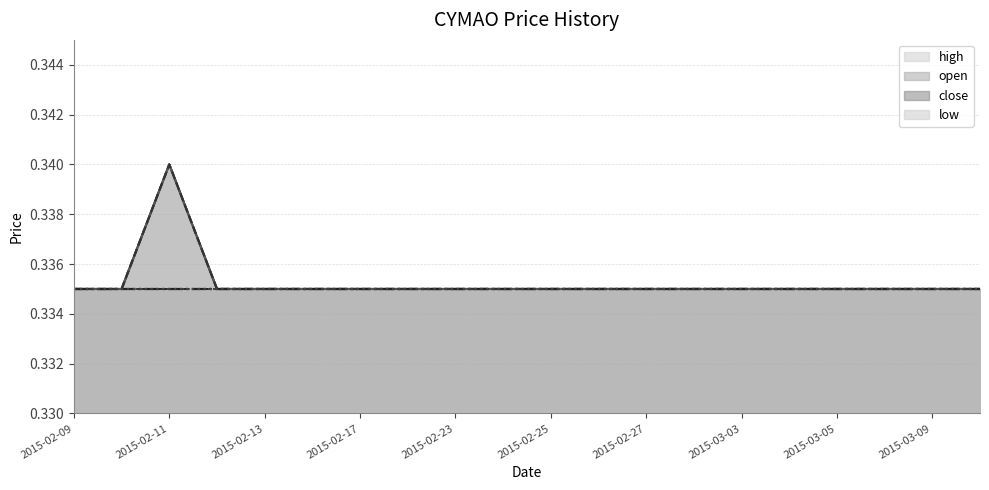

What is the label of the 19th point from the right?

2015-02-11